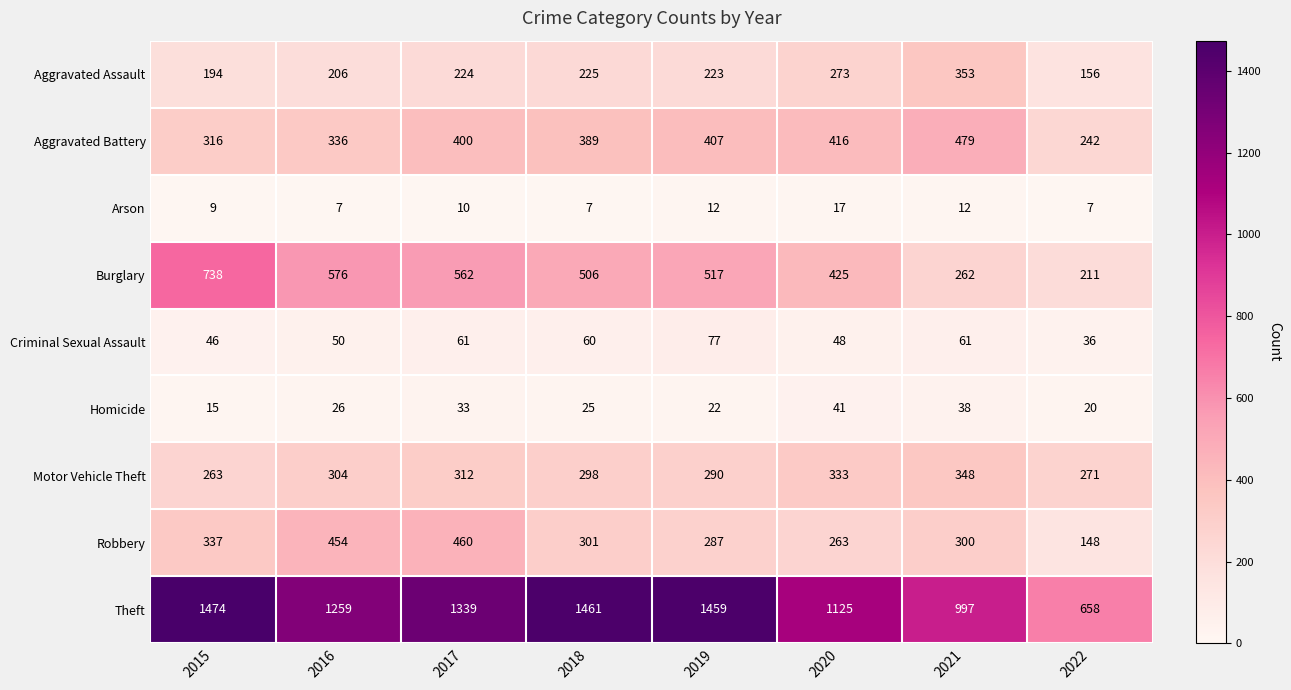

At which category does the chart reach its peak across all series?

2015